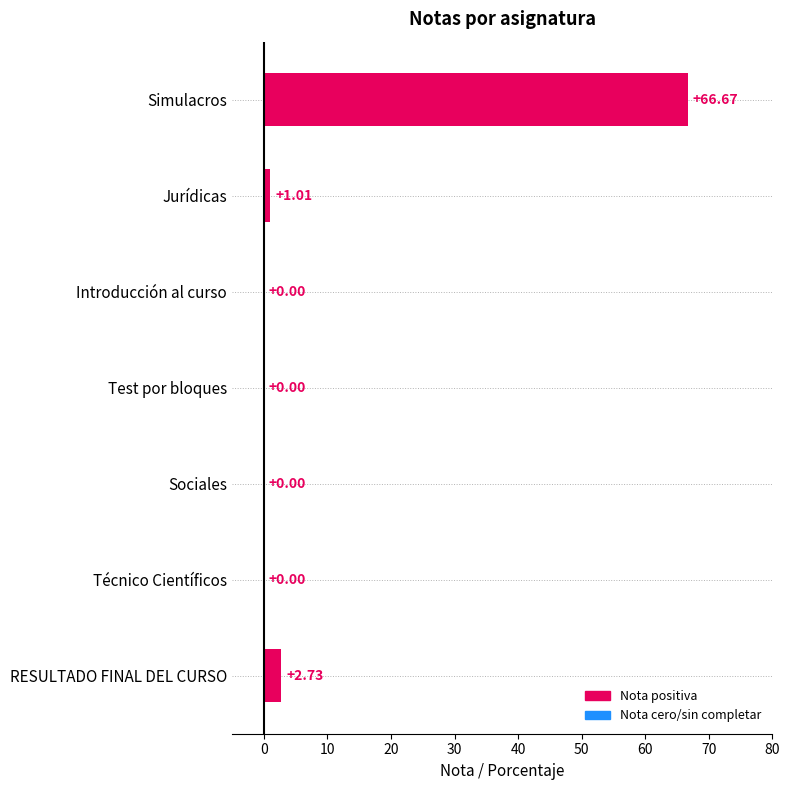

What is the change in value from Simulacros to Sociales?

-66.7